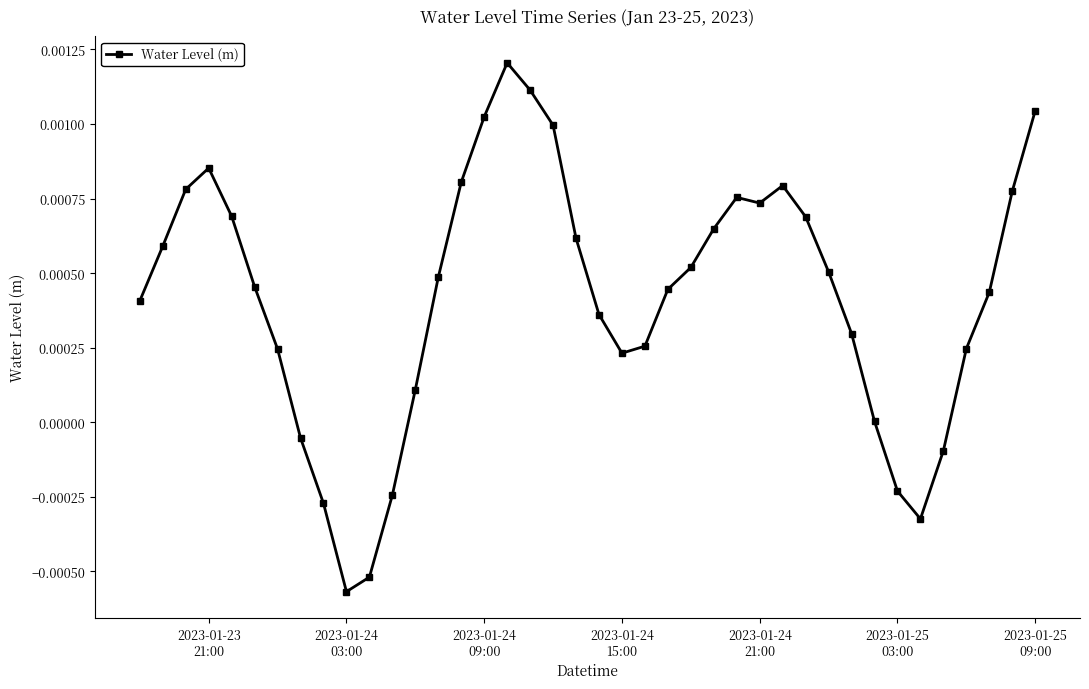

True or false: the data has more than 0 interior local peaks.

True